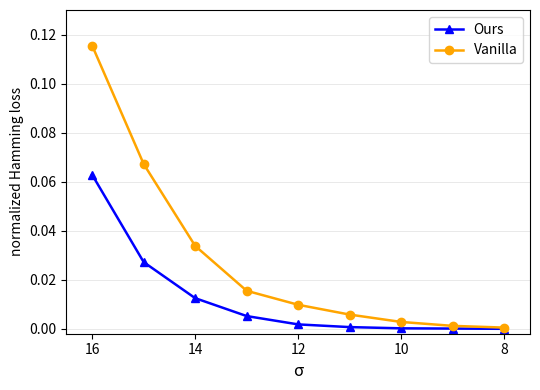

True or false: Vanilla has a value of 0.0 at 12.

False